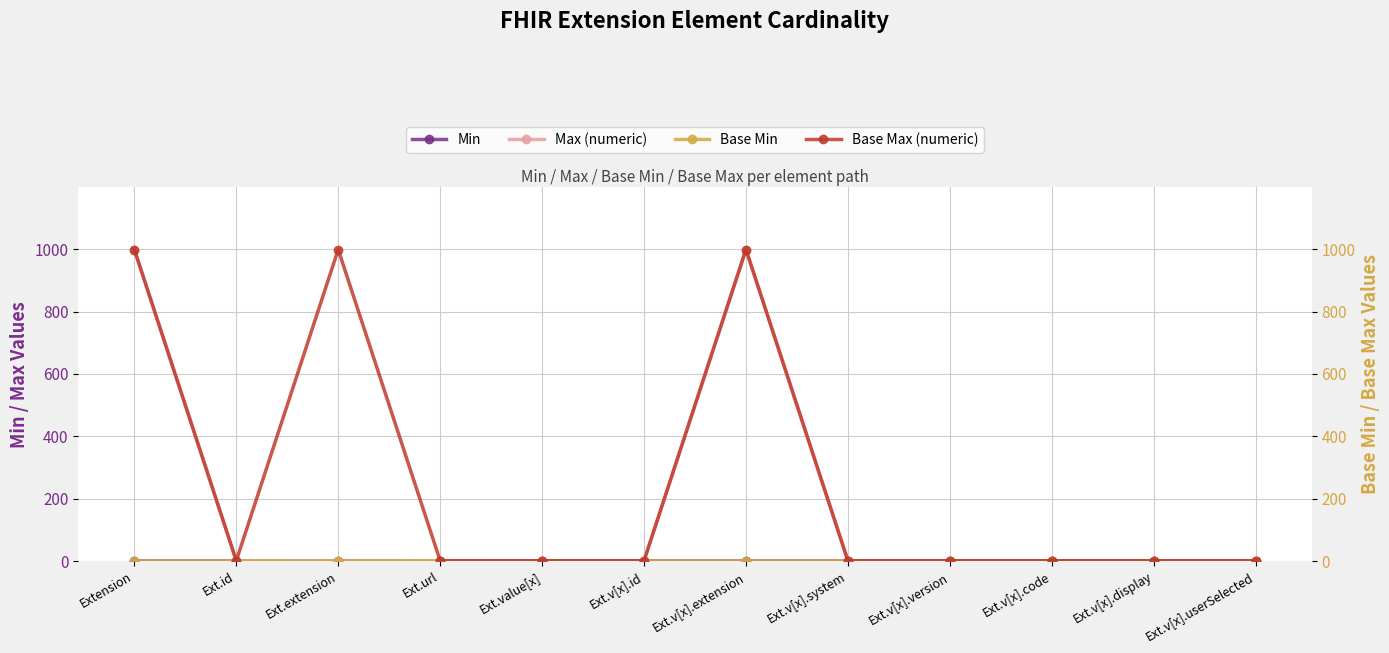

Which label corresponds to the smallest value in the chart?

Extension